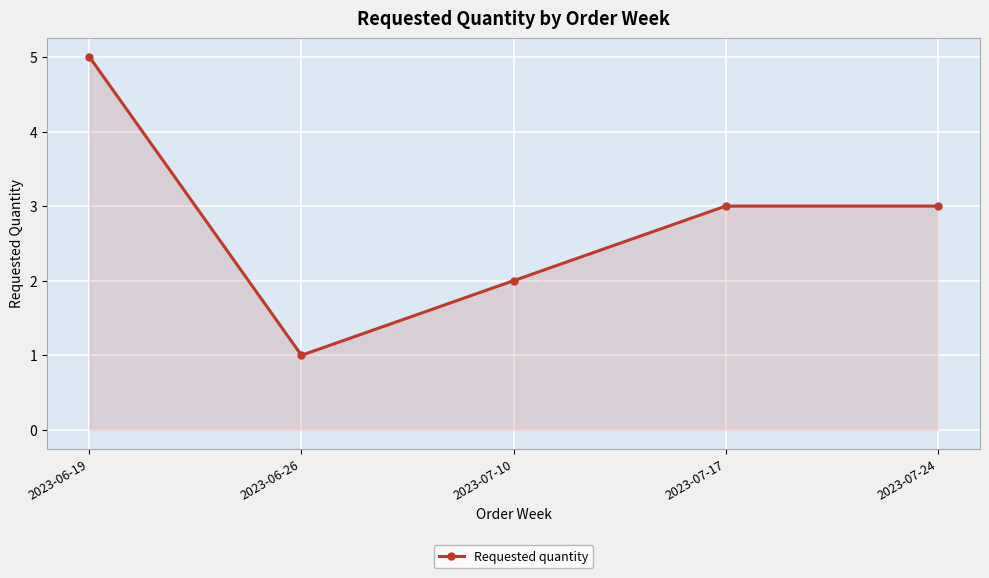

What position from the right is 2023-07-24?

1